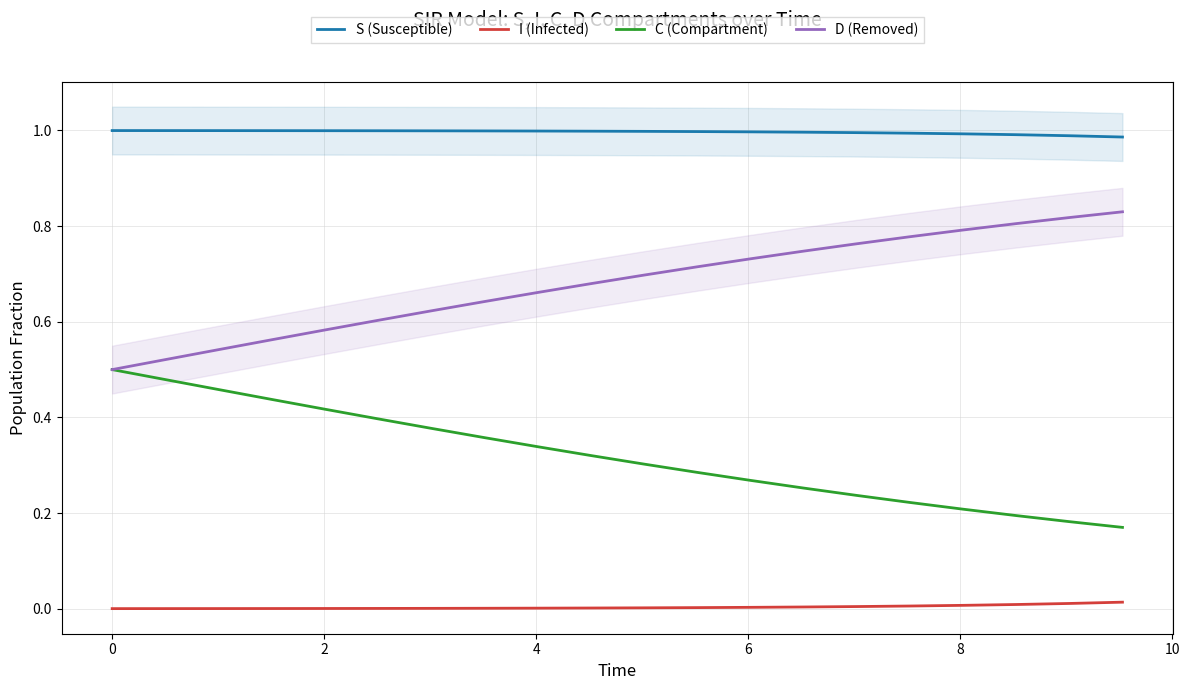

List the series in order of their overall mean, lowest first.

I (Infected), C (Compartment), D (Removed), S (Susceptible)